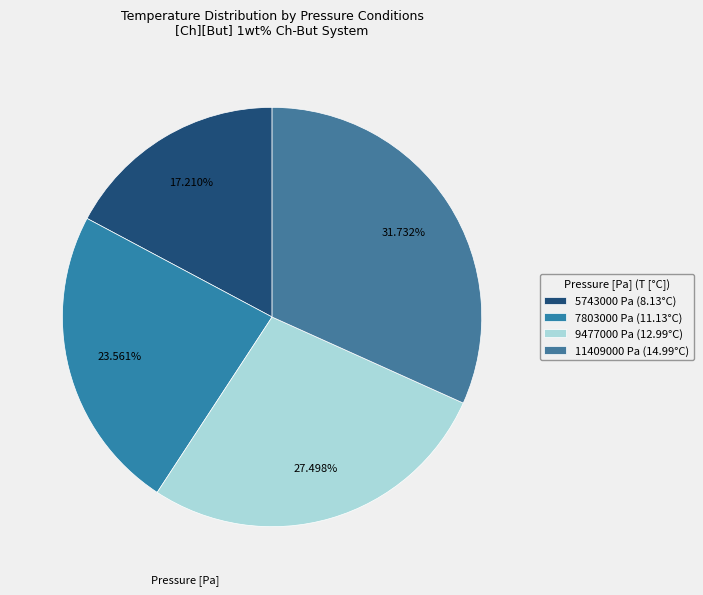

Is there a majority slice in this chart?

No